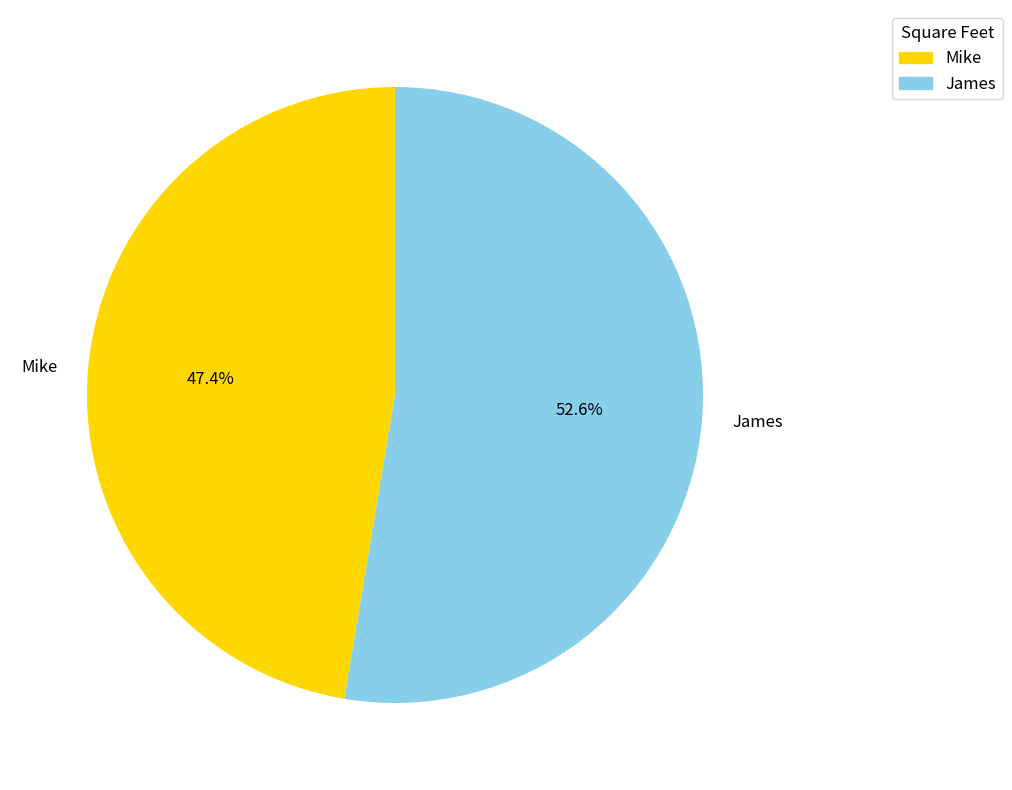

Which slice is the smallest?

Mike